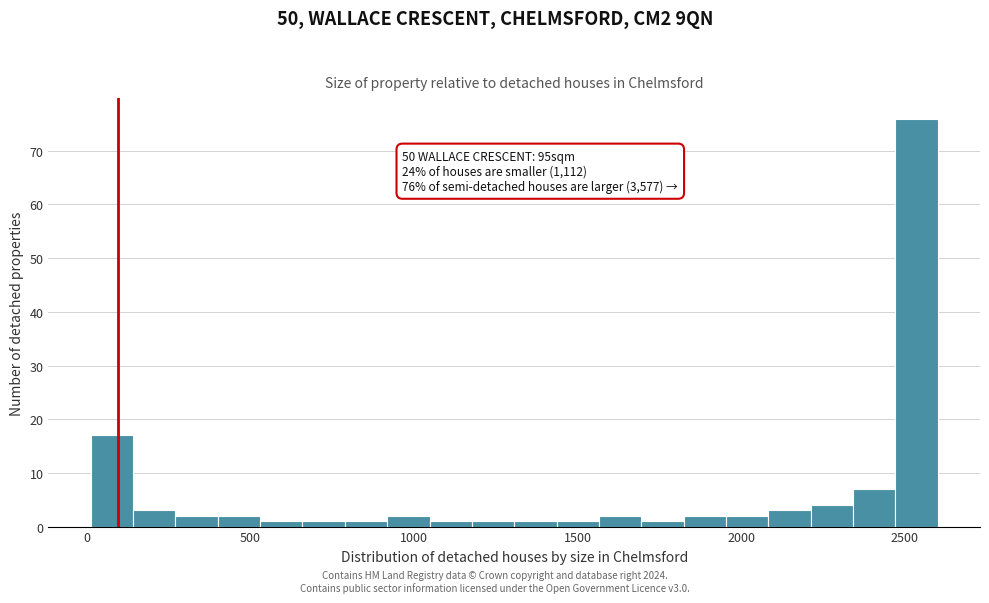

Around what value on the x-axis is the tallest bar? Give the approximate position of its centre, as read against the axis.

2550